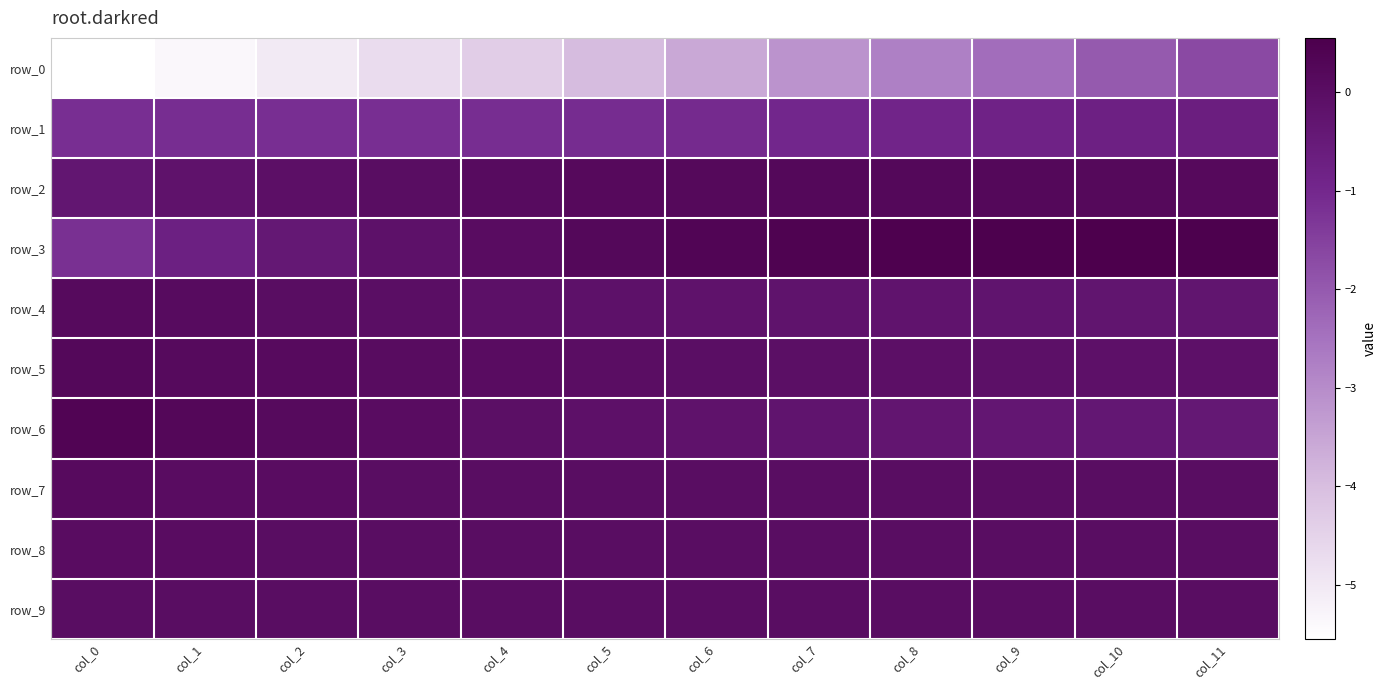

Rank the series at col_9 from highest to lowest value.

row_3, row_2, row_9, row_7, row_8, row_5, row_4, row_6, row_1, row_0